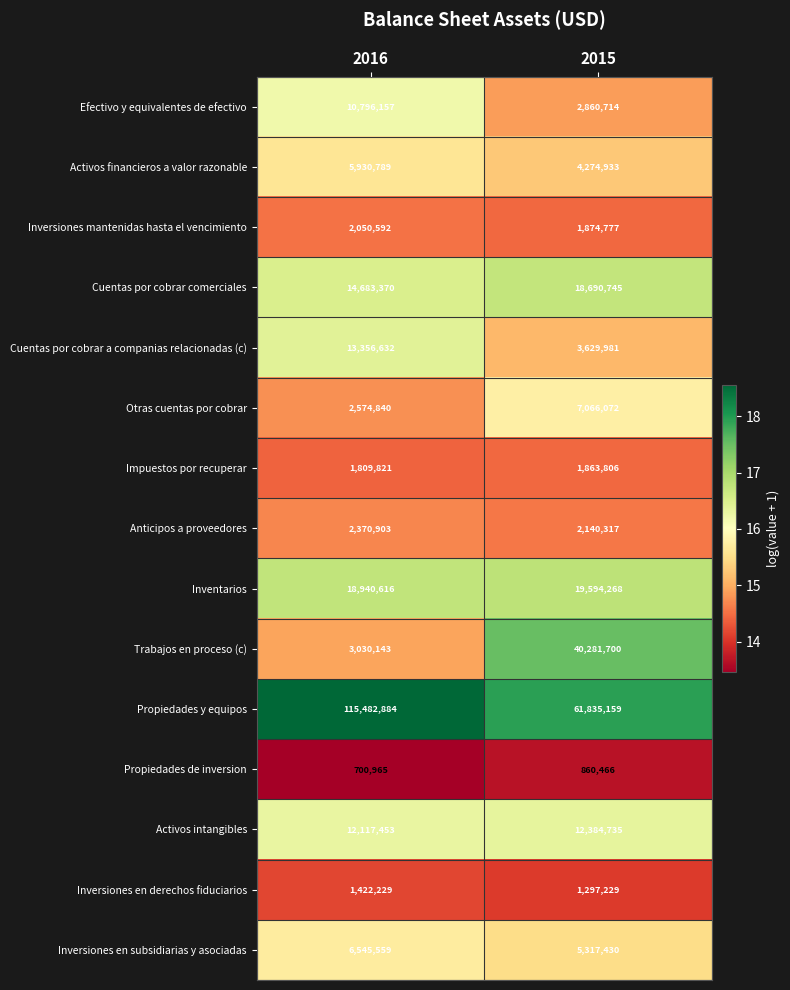

What is the approximate value of Inversiones en subsidiarias y asociadas at 2016?

6545559